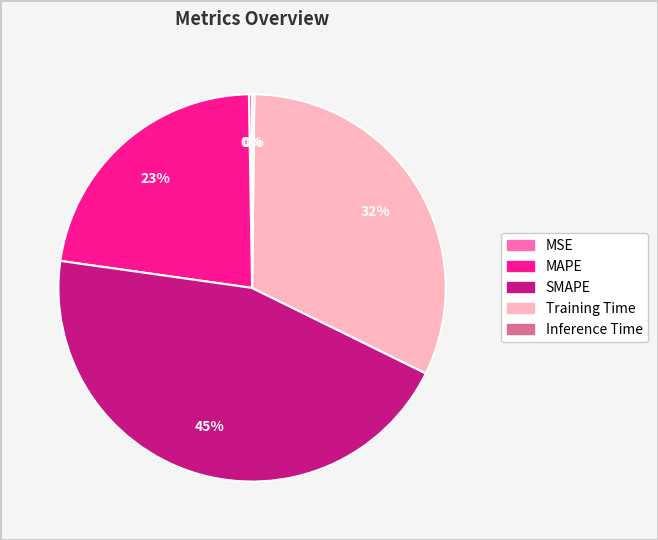

True or false: Training Time accounts for 32% of the total.

True